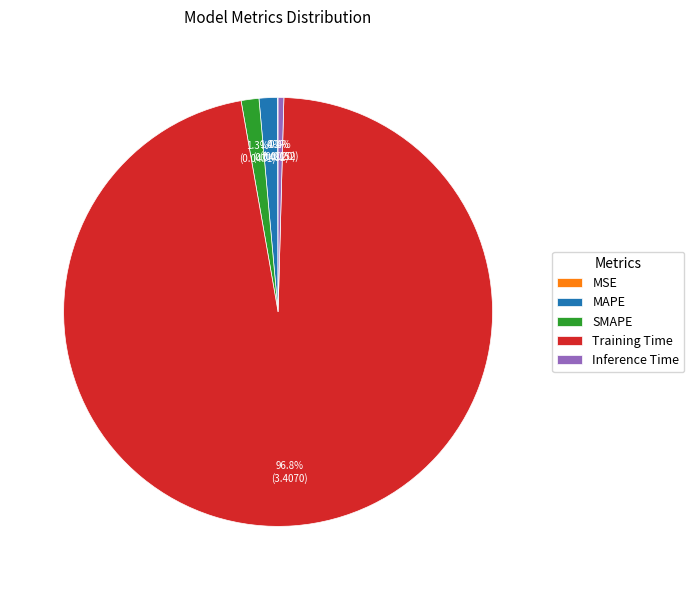

To the nearest percent, what portion does Training Time represent?

97%